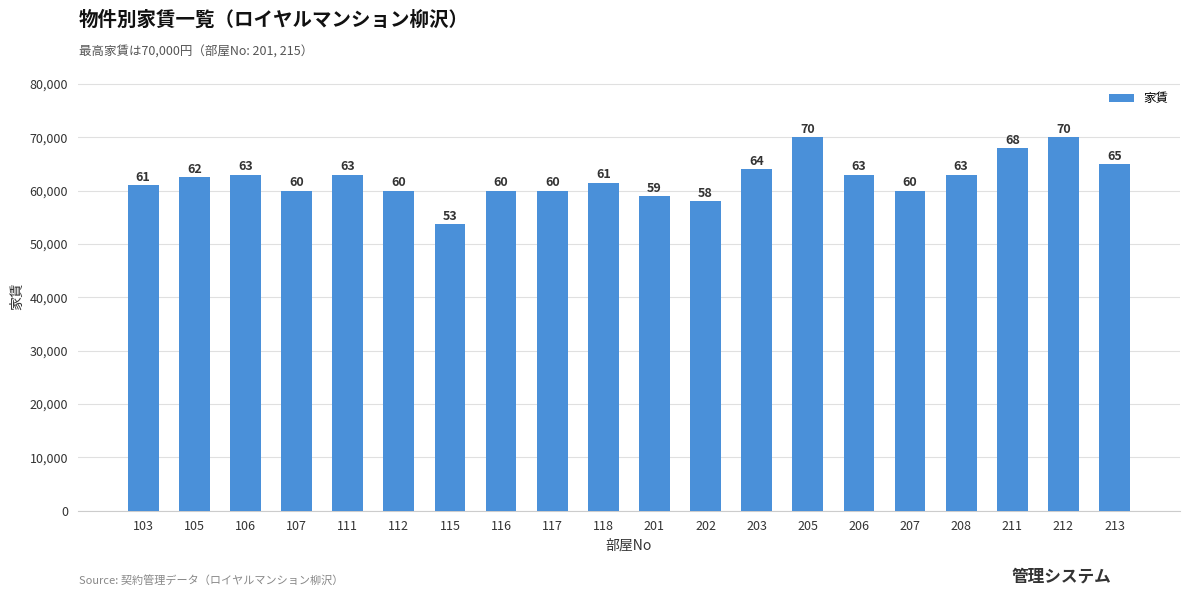

Does the chart contain any negative values?

No